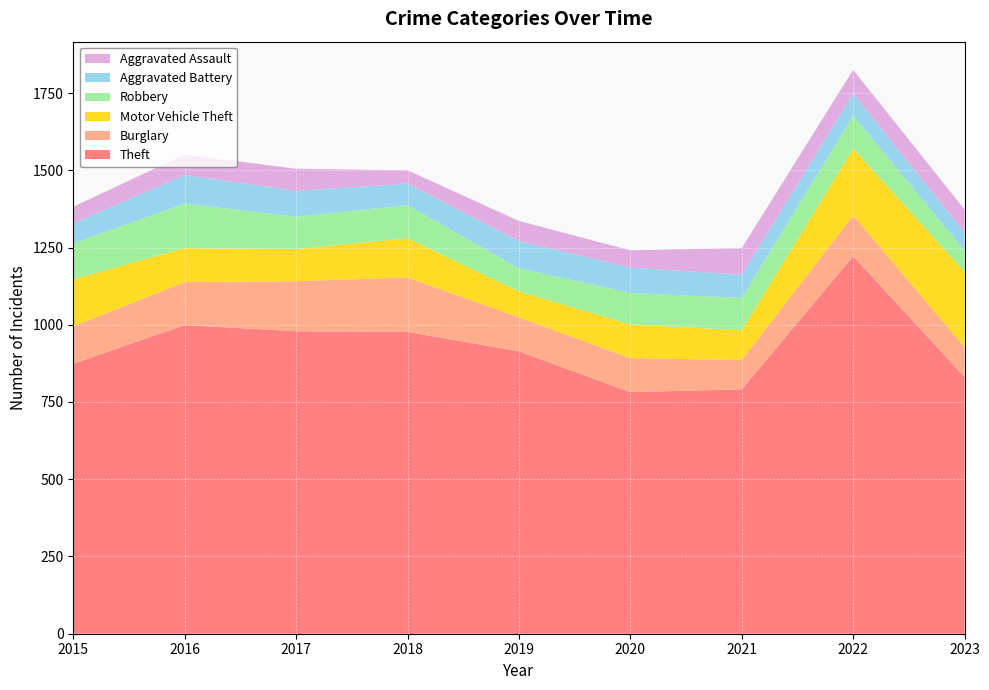

Reading left to right, list all the values displayed in this chart.

Theft: 2015=874	2016=999	2017=979	2018=977	2019=914	2020=782	2021=791	2022=1222	2023=831
Burglary: 2015=121	2016=139	2017=162	2018=176	2019=110	2020=110	2021=95	2022=132	2023=96
Motor Vehicle Theft: 2015=152	2016=110	2017=104	2018=127	2019=84	2020=109	2021=96	2022=216	2023=245
Robbery: 2015=117	2016=144	2017=105	2018=107	2019=75	2020=102	2021=105	2022=107	2023=68
Aggravated Battery: 2015=64	2016=93	2017=83	2018=70	2019=88	2020=82	2021=75	2022=71	2023=59
Aggravated Assault: 2015=54	2016=66	2017=72	2018=43	2019=65	2020=56	2021=86	2022=77	2023=74